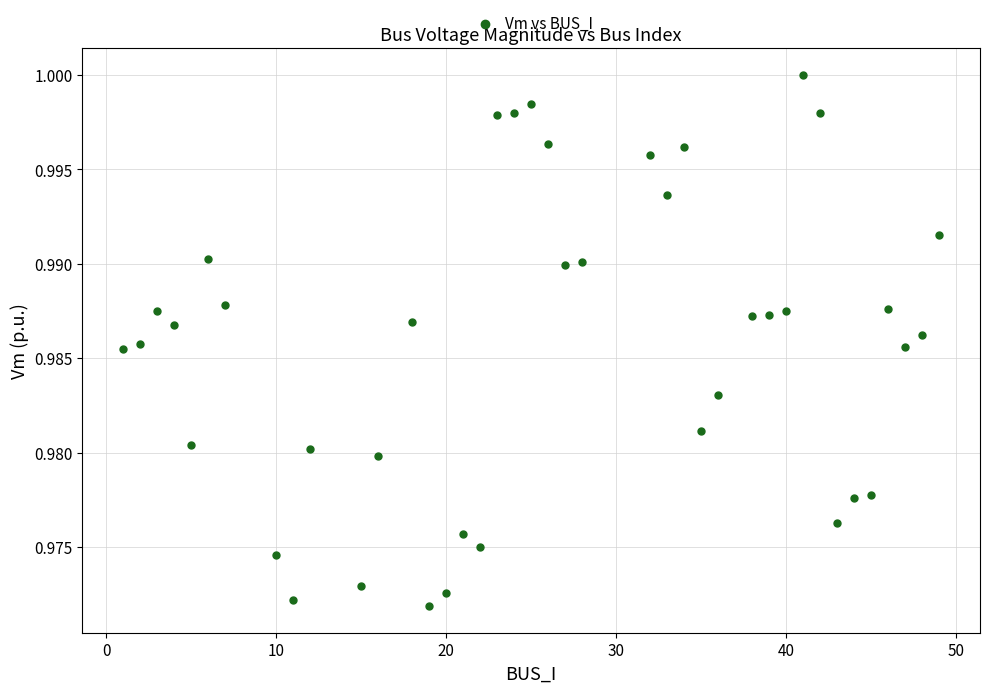

What is the range of X values (max minus min)?

48.0